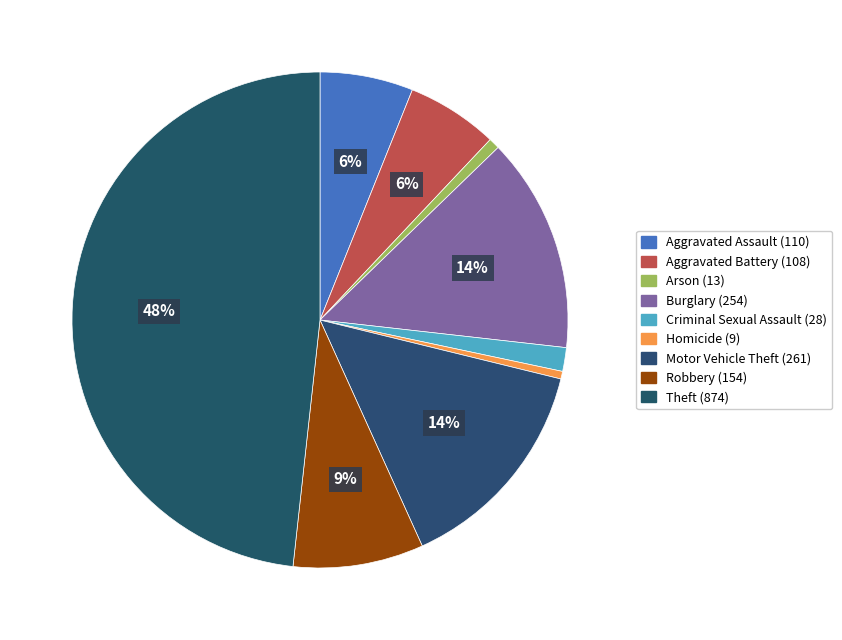

What is the ratio of the value at Aggravated Battery to the value at Arson?

8.3